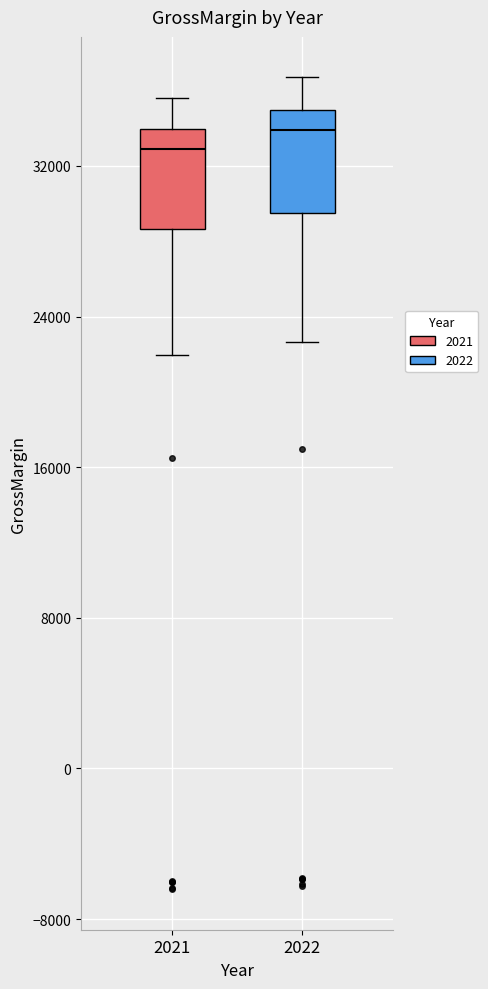

Where is the lower edge of the box at x = 2022 on the y-axis? The values are not printed on the chart, so give them approximately, as read against the axis.

30000